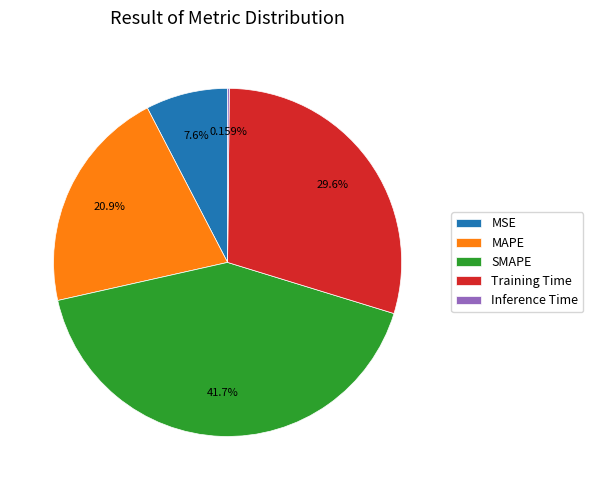

To the nearest percent, what is the average slice percentage?

20%